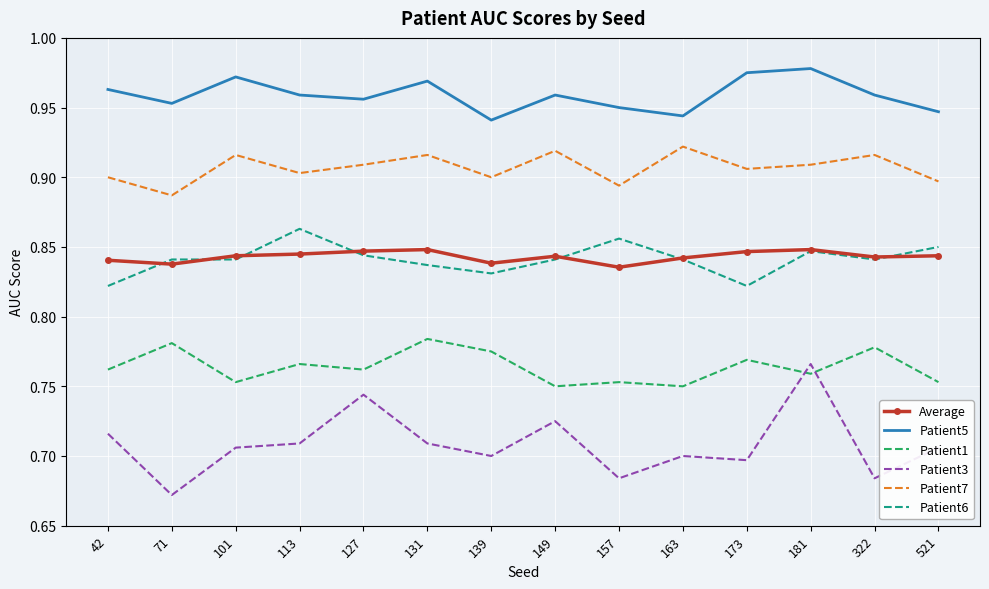

True or false: Patient7 and Patient6 intersect in this chart.

False